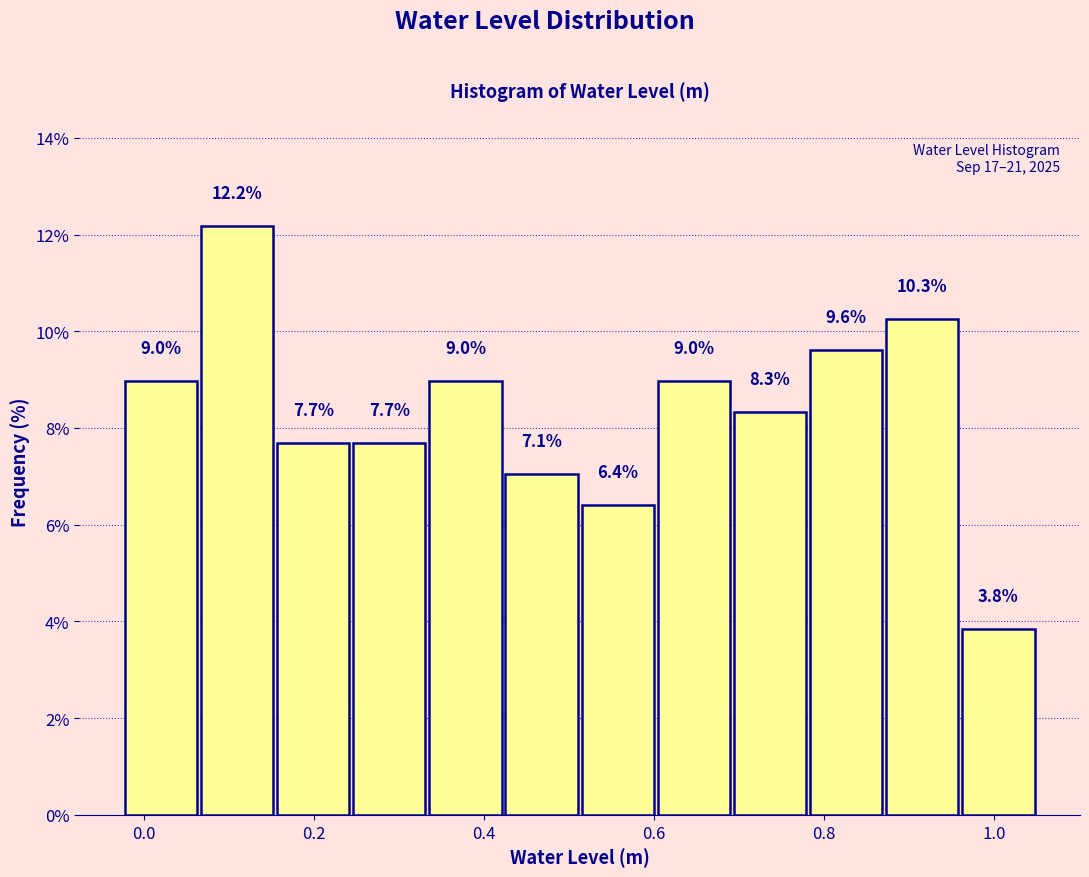

How tall is the bar that spans 0.42 to 0.52 on the x-axis? The bar edges are not printed on the chart, so give them approximately, as read against the axis.

7.1